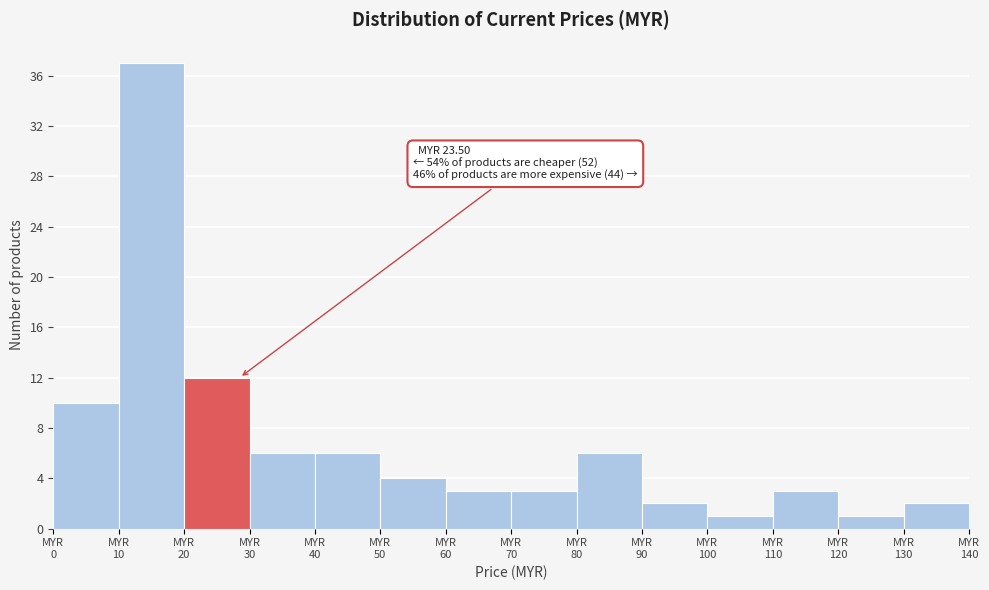

Over which range of the x-axis is the bar tallest?

10 to 20